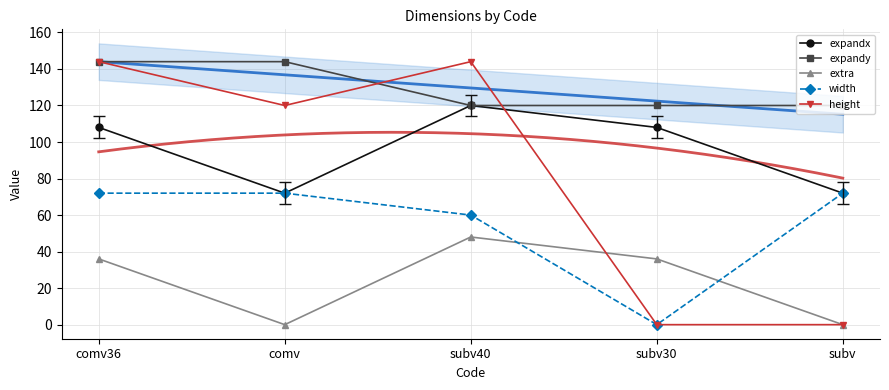

At which category is the sum across all series the highest?

comv36